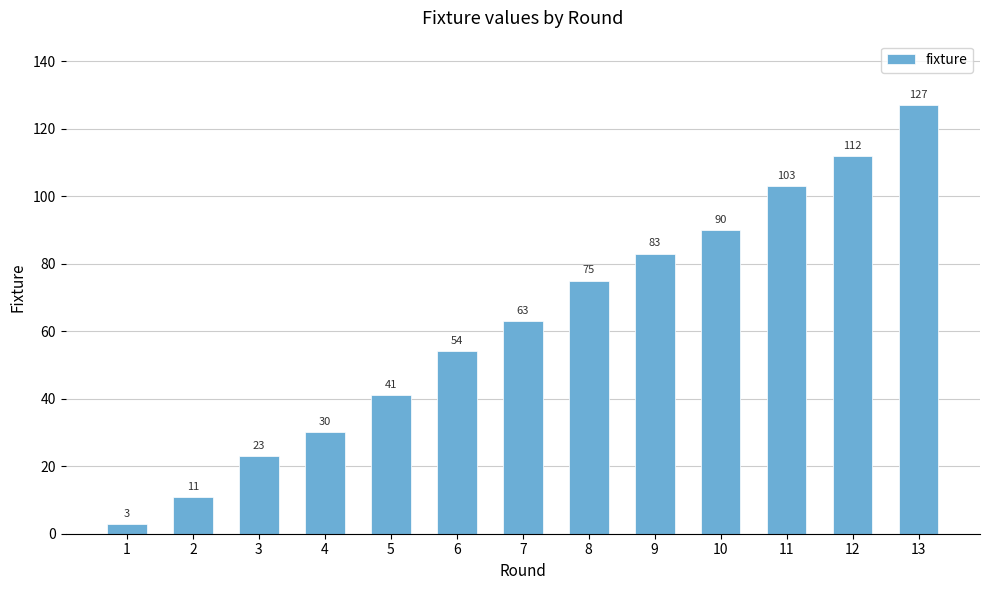

The chart shows a value of 83 at 9. True or false?

True